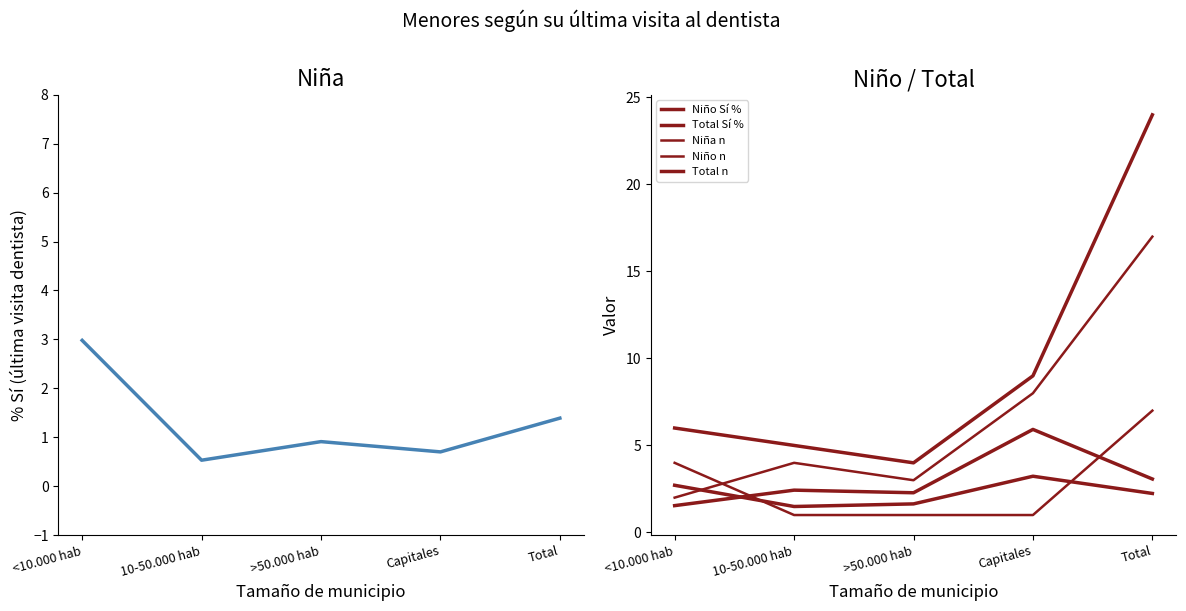

Reading left to right, what are all the values shown in this chart?

Niña Sí %: <10.000 hab=3.0	10-50.000 hab=0.5	>50.000 hab=0.9	Capitales=0.7	Total=1.4
Niño Sí %: <10.000 hab=1.5	10-50.000 hab=2.4	>50.000 hab=2.3	Capitales=5.9	Total=3.1
Total Sí %: <10.000 hab=2.7	10-50.000 hab=1.5	>50.000 hab=1.6	Capitales=3.2	Total=2.2
Niña n: <10.000 hab=4.0	10-50.000 hab=1.0	>50.000 hab=1.0	Capitales=1.0	Total=7.0
Niño n: <10.000 hab=2.0	10-50.000 hab=4.0	>50.000 hab=3.0	Capitales=8.0	Total=17.0
Total n: <10.000 hab=6.0	10-50.000 hab=5.0	>50.000 hab=4.0	Capitales=9.0	Total=24.0